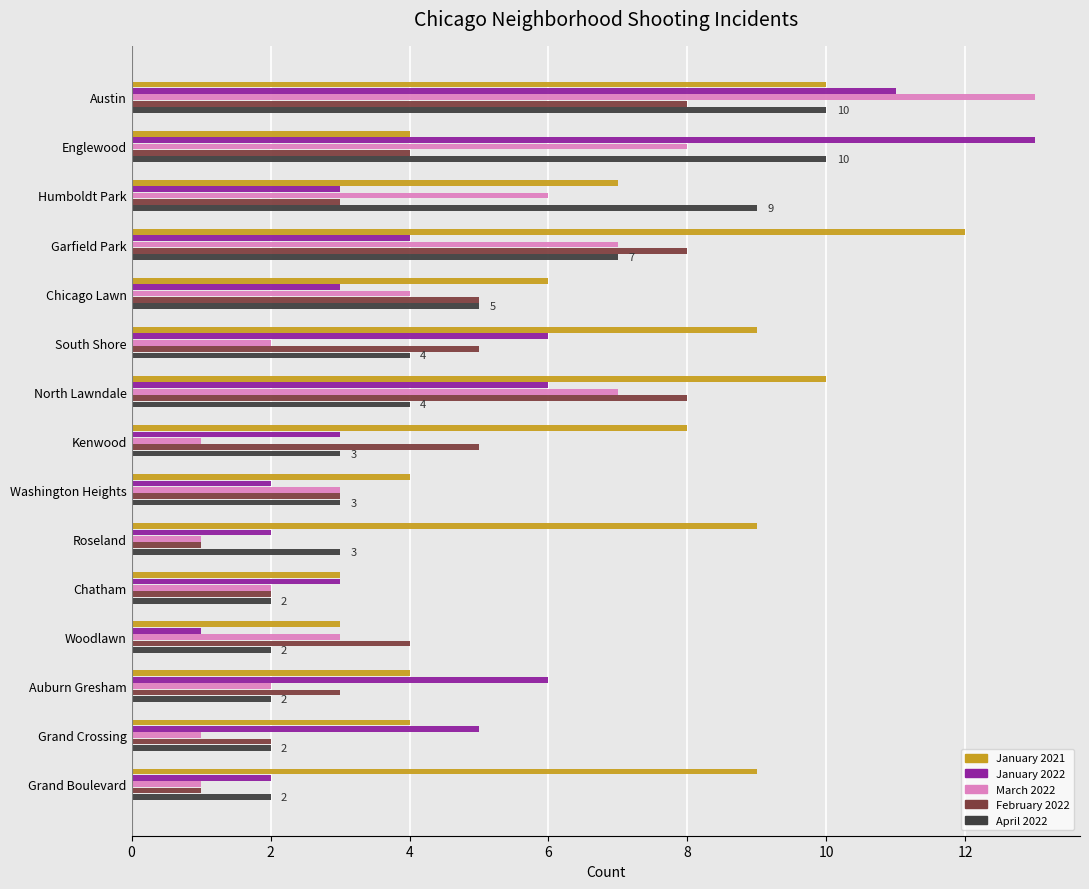

Is it true that February 2022 equals 3 at Washington Heights?

True